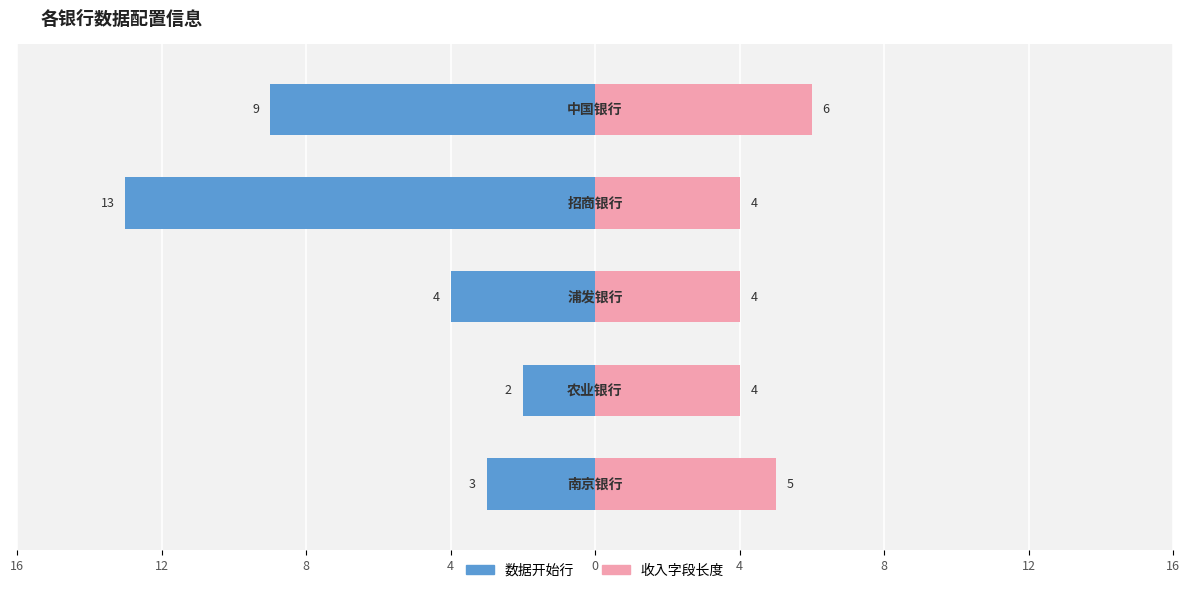

What is the sum of all 收入字段长度 values?

23